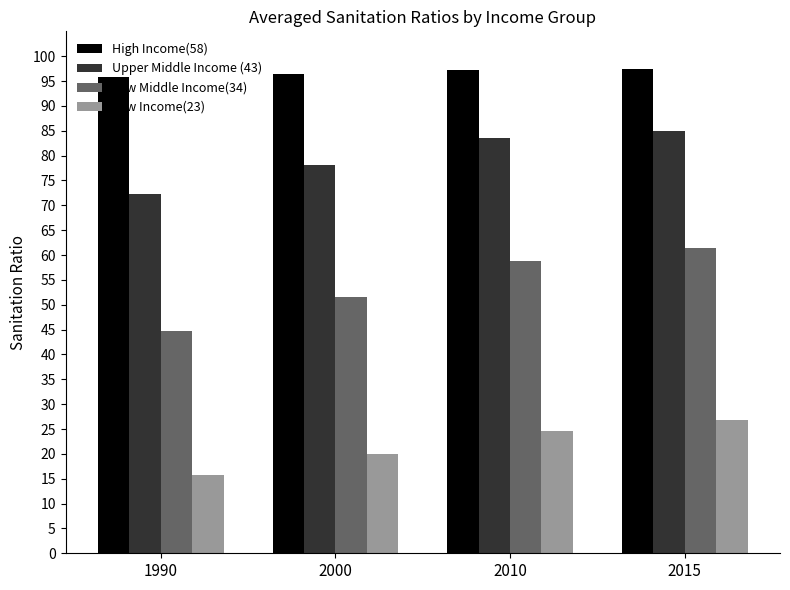

Which series has the largest total across all categories?

High Income(58)